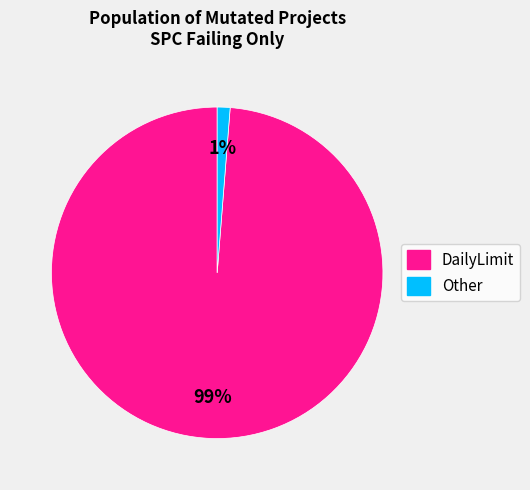

What percentage is the DailyLimit slice, to the nearest percent?

99%